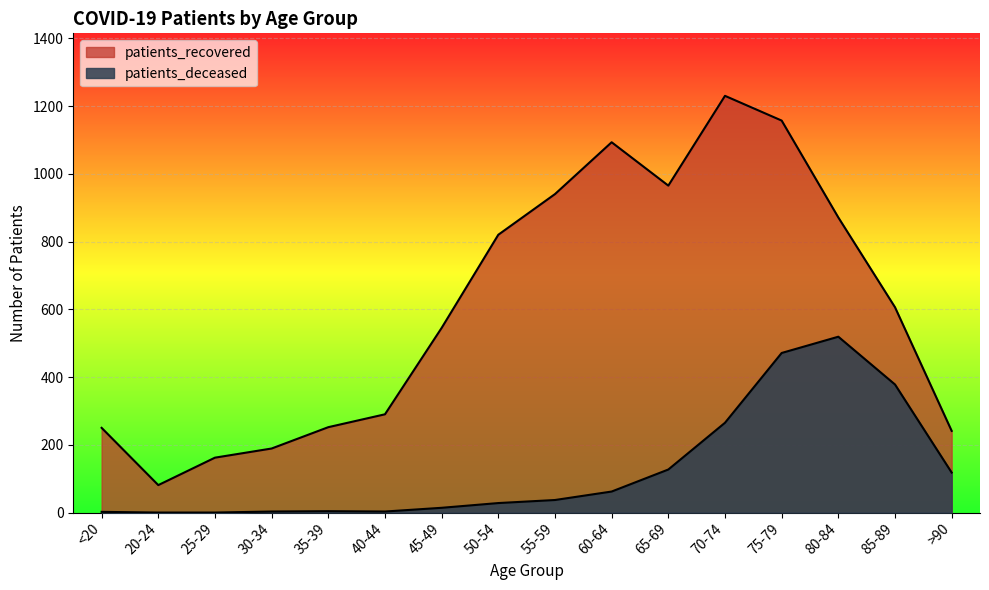

What are all the series names shown in the legend?

patients_deceased, patients_recovered